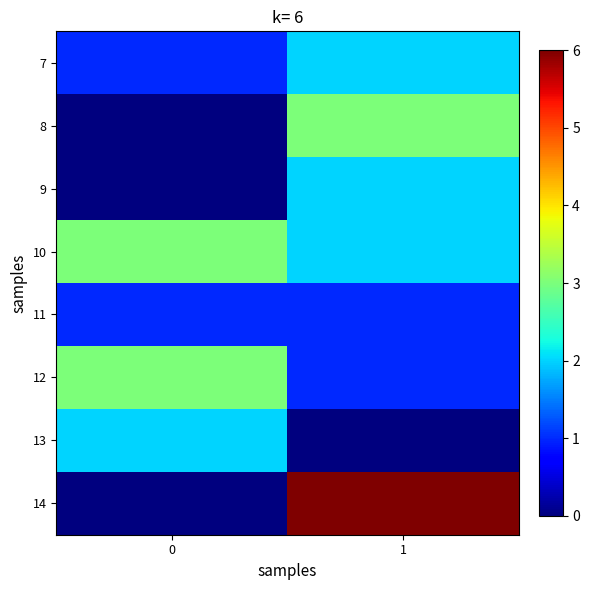

Which has a higher value, 0 or 1?

1